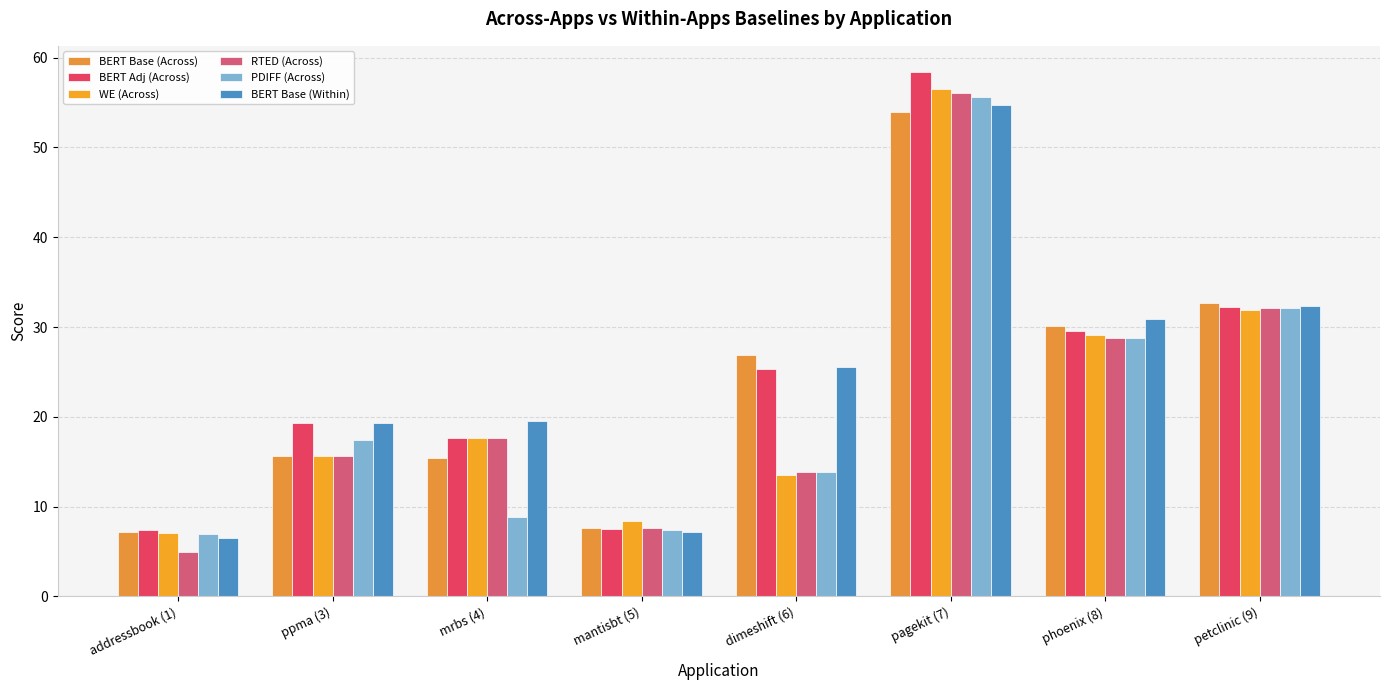

How many values in the WE (Across) series exceed 17?

4